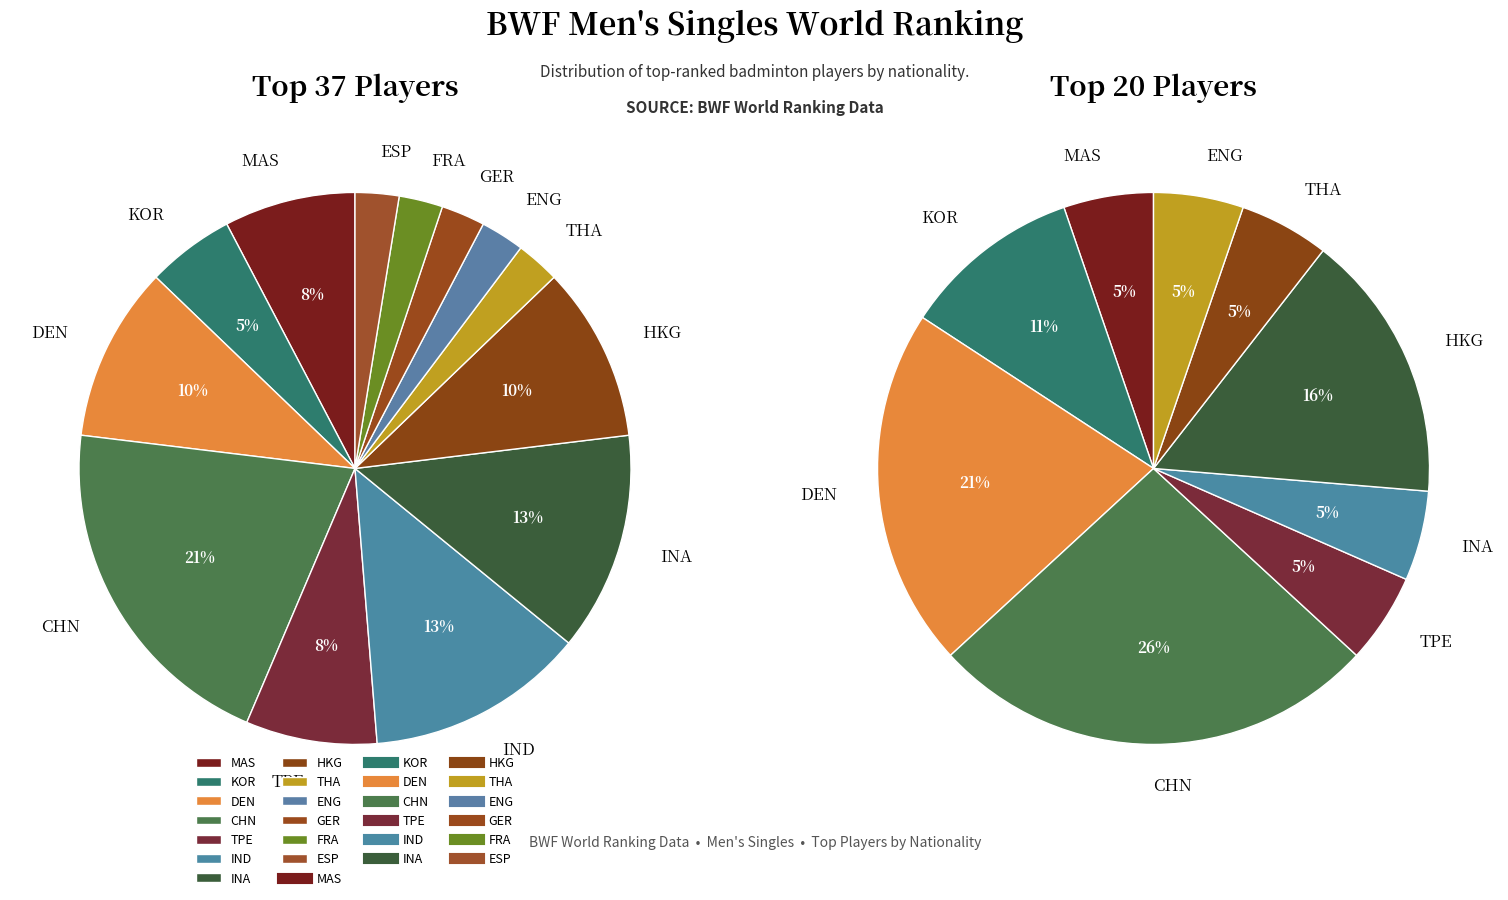

To the nearest percent, what is the difference between the THA and TPE slice percentages?

5%